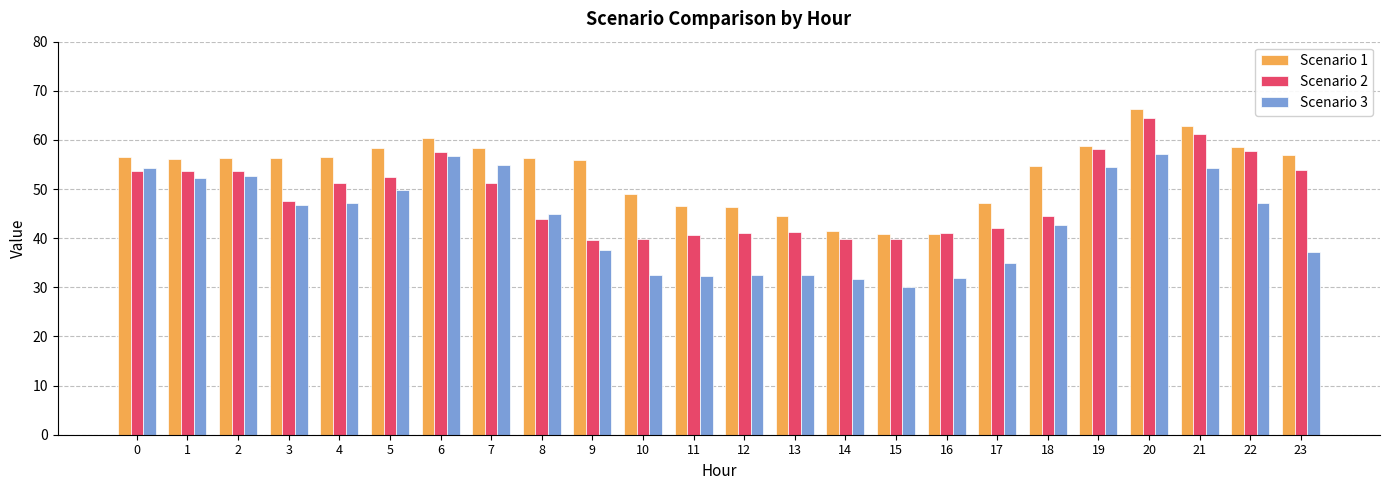

At which category is the sum across all series the highest?

20